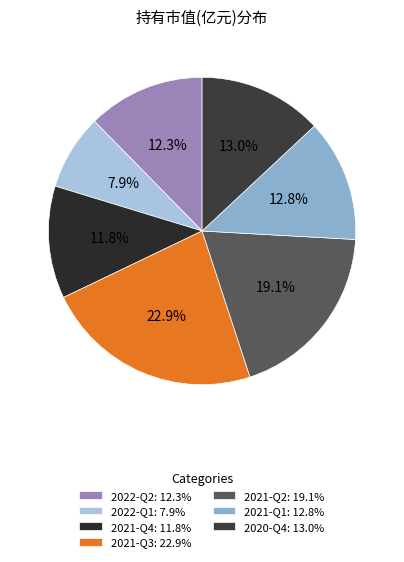

To the nearest percent, what portion does 2022-Q1 represent?

8%